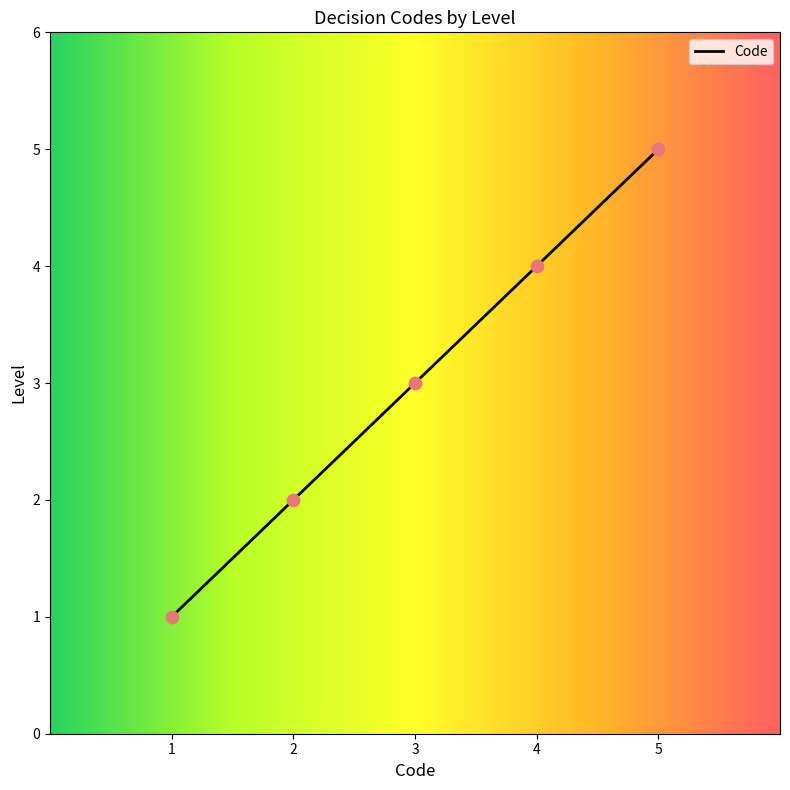

What is the change in value from 1 to 3?

+2